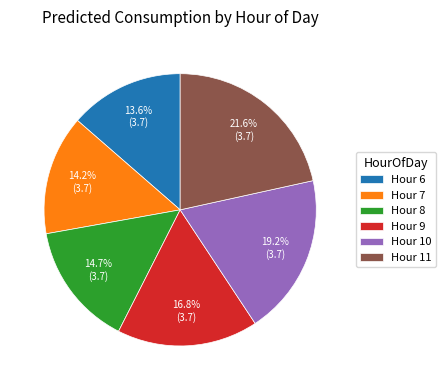

Is there a majority slice in this chart?

No